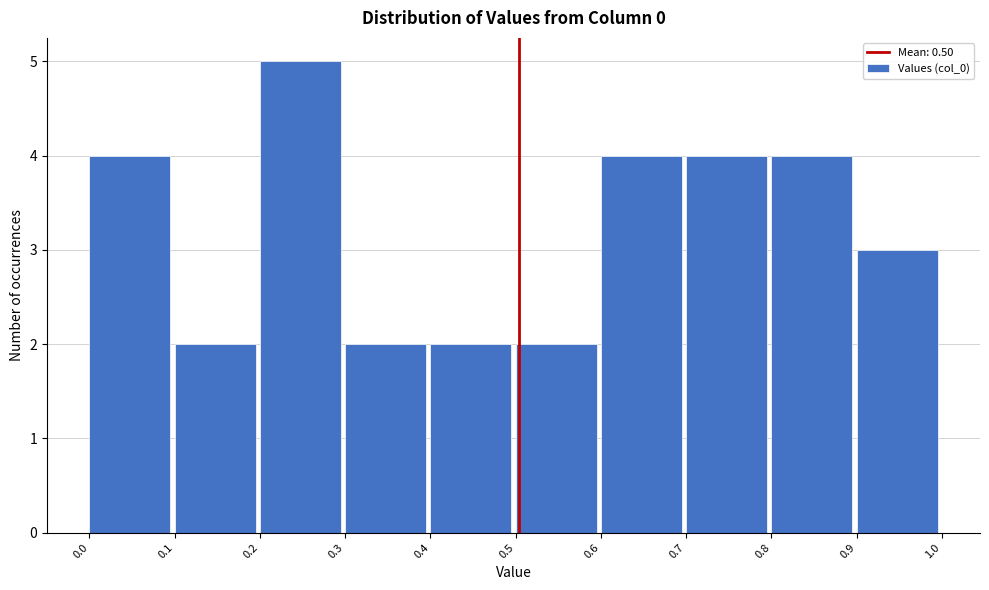

How tall is the bar that spans 0.8 to 0.9 on the x-axis? The values are not printed on the chart, so give them approximately, as read against the axis.

4